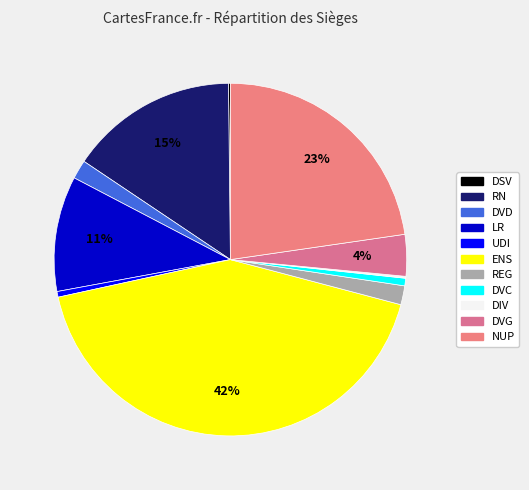

Is there any slice that represents more than half of the pie?

No